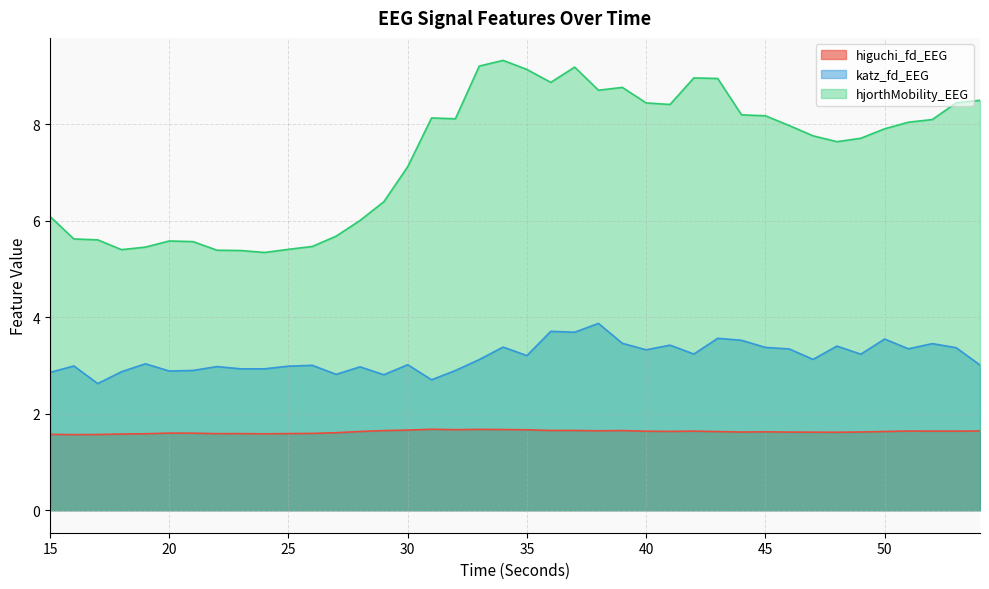

How many interior local valleys does the higuchi_fd_EEG series have?

10